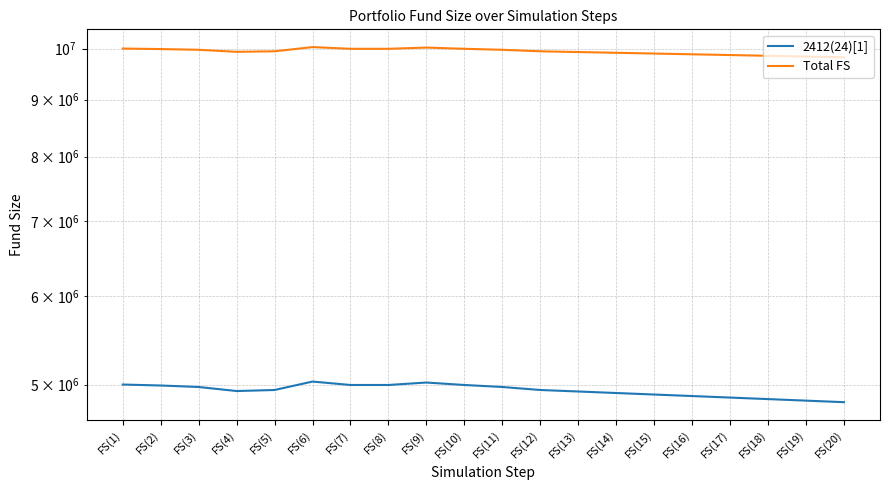

Is it true that 2412(24)[1] equals 4943950 at FS(5)?

True